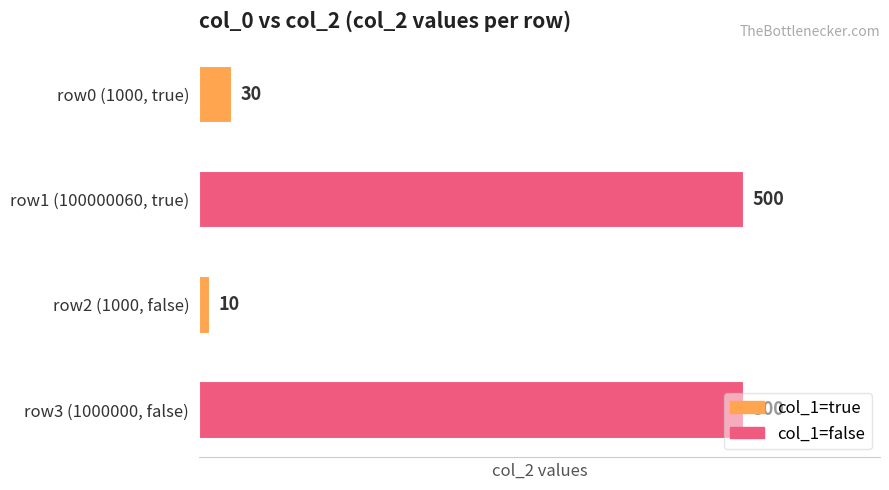

Are the bars grouped side by side (vs. stacked)?

No